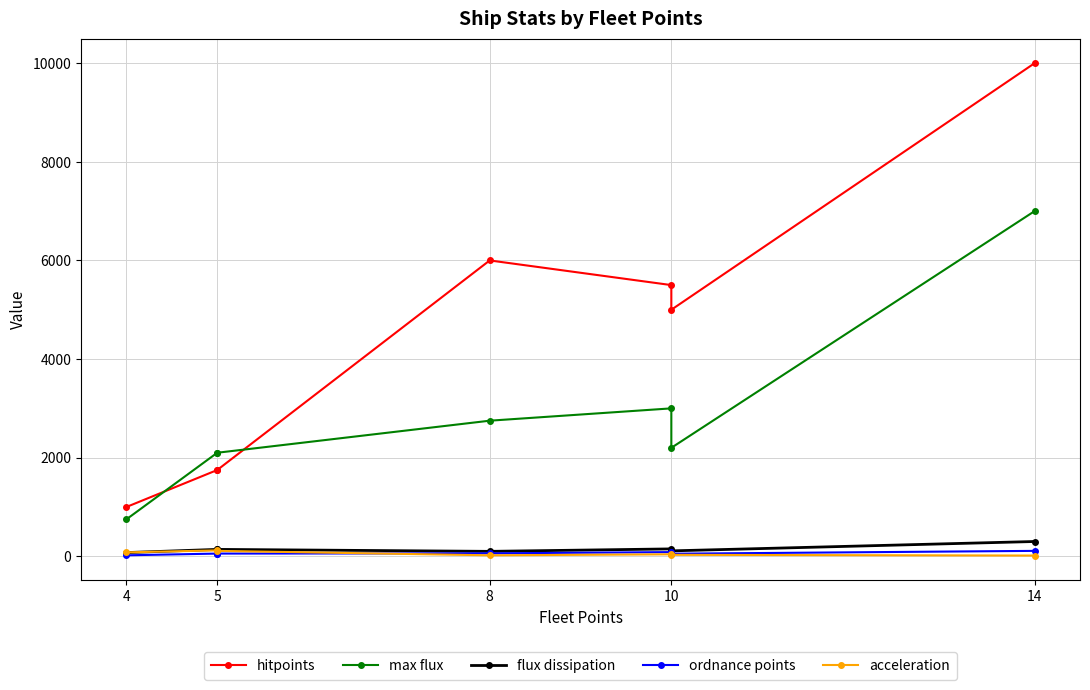

What is the sum of all hitpoints values?

31000